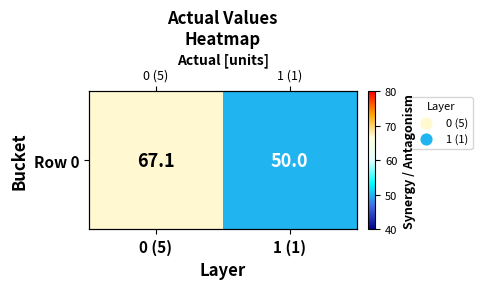

How many values are below 67?

1